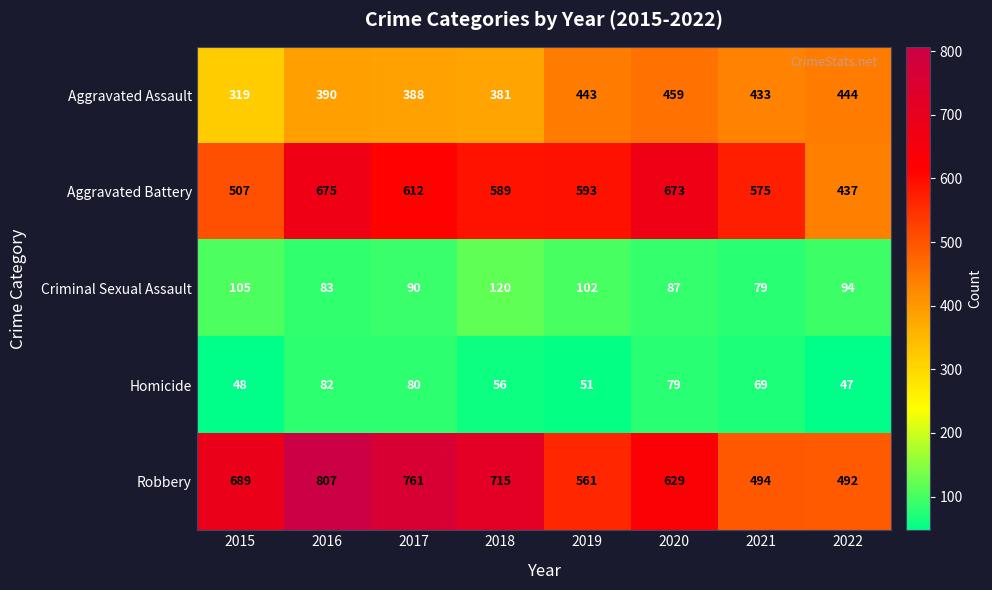

At which category does the chart reach its peak across all series?

2016